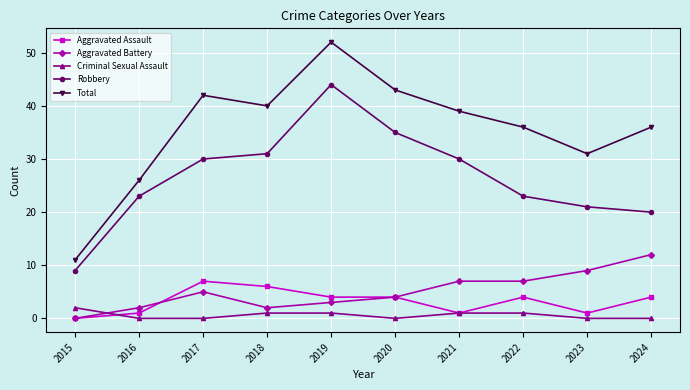

At 2018, list the series in order from largest to smallest.

Total, Robbery, Aggravated Assault, Aggravated Battery, Criminal Sexual Assault